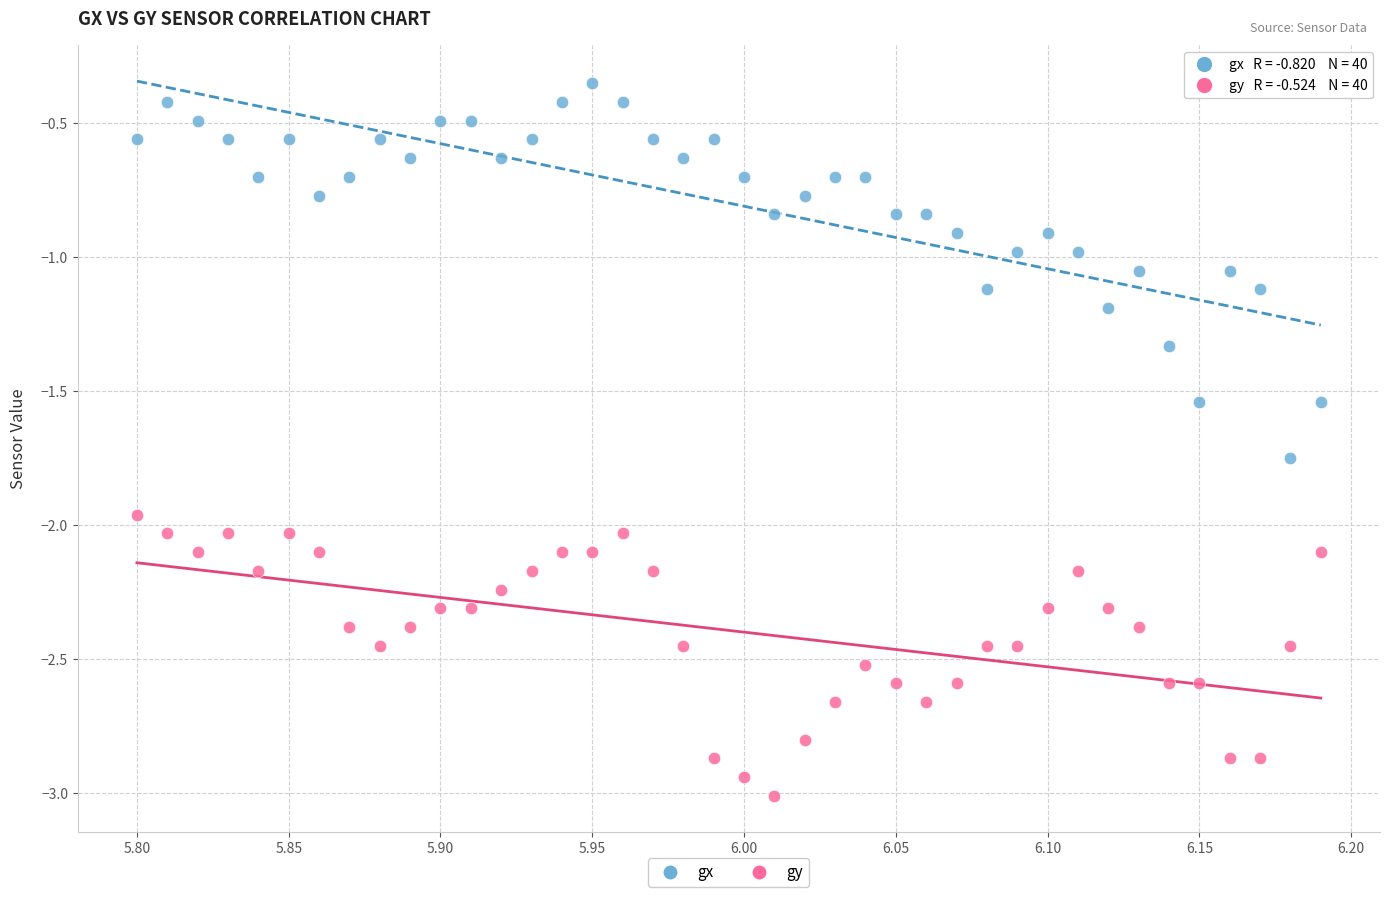

What are all the series names shown in the legend?

gx, gy